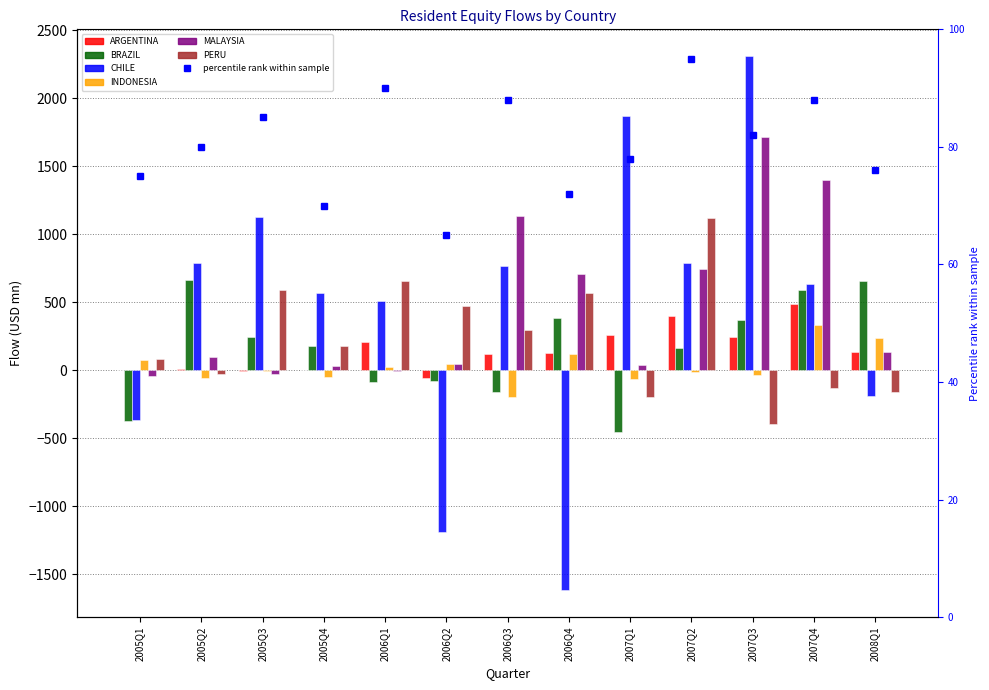

At which category is the sum across all series the highest?

2007Q3